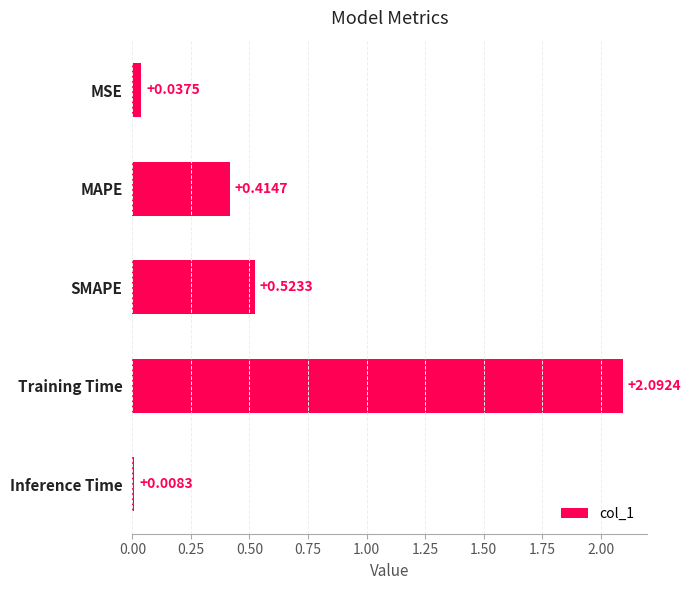

At which category does the chart reach its minimum across all series?

Inference Time